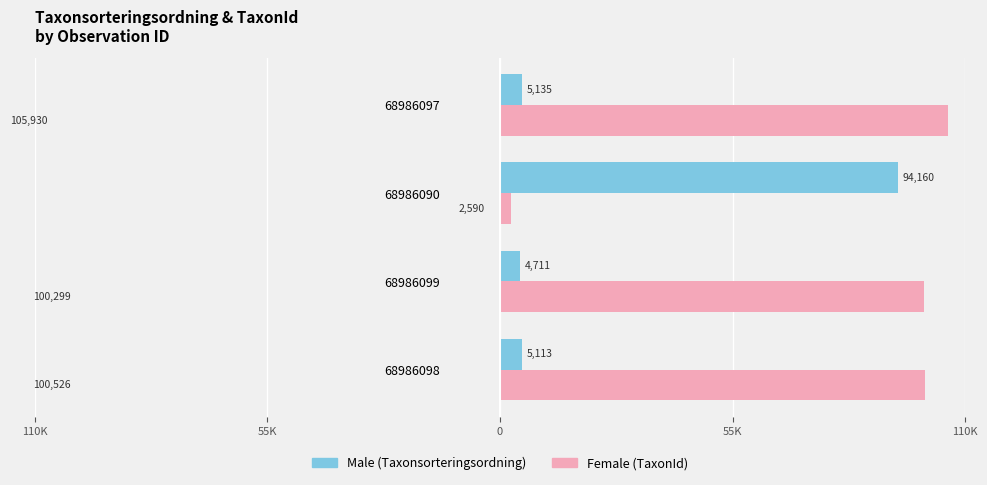

How many groups of bars are there?

4